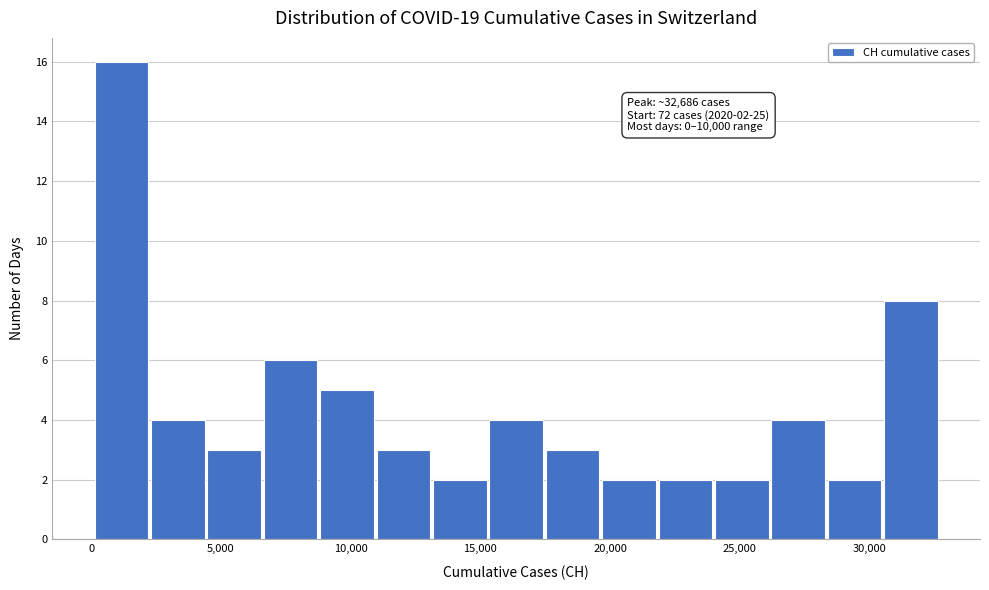

Over which range of the x-axis is the bar tallest?

0 to 2000